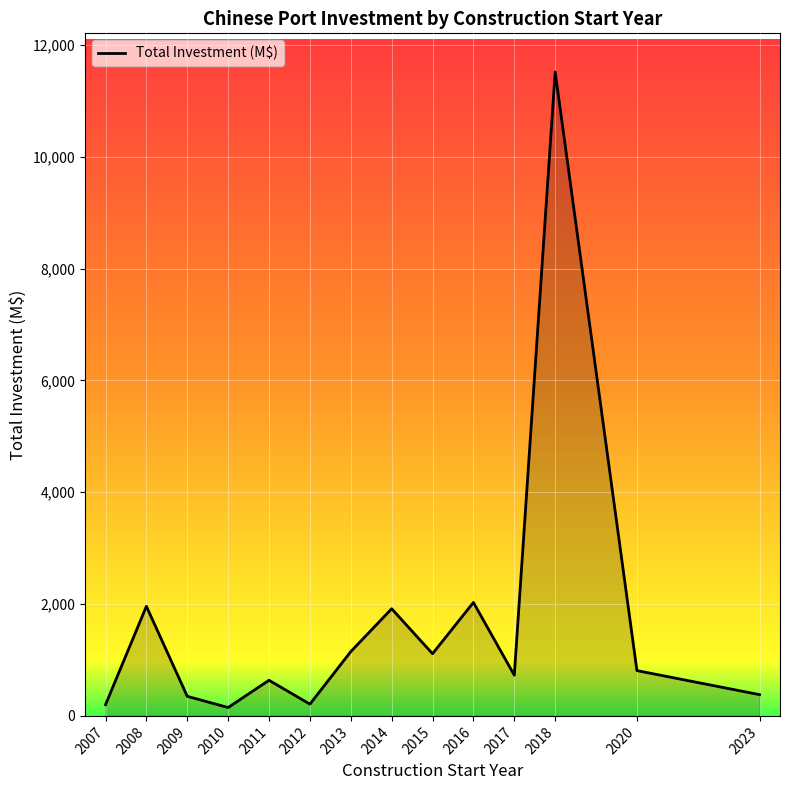

How many interior local valleys (lower than both neighbors) does the data have?

4